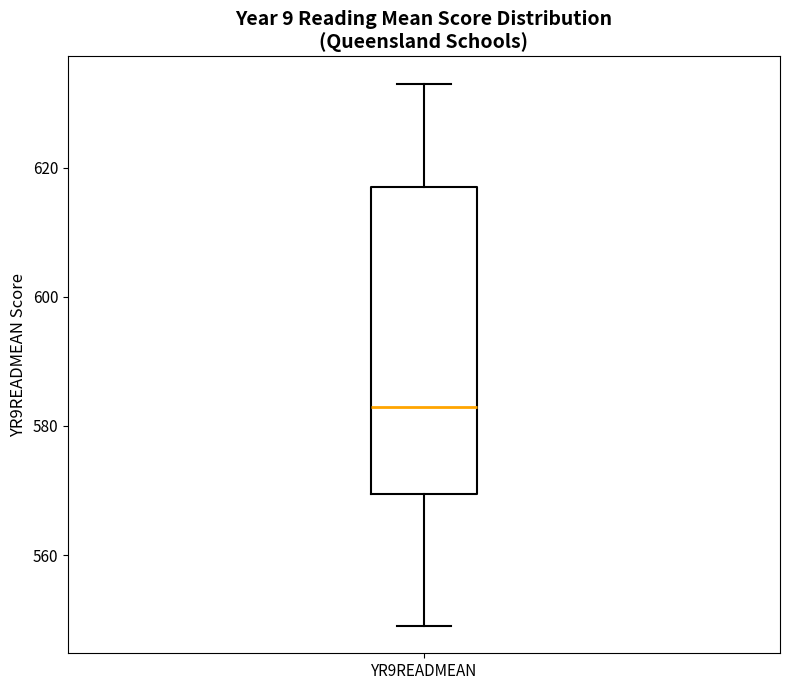

Where does the median line of the box for YR9READMEAN sit on the y-axis? The values are not printed on the chart, so give them approximately, as read against the axis.

584